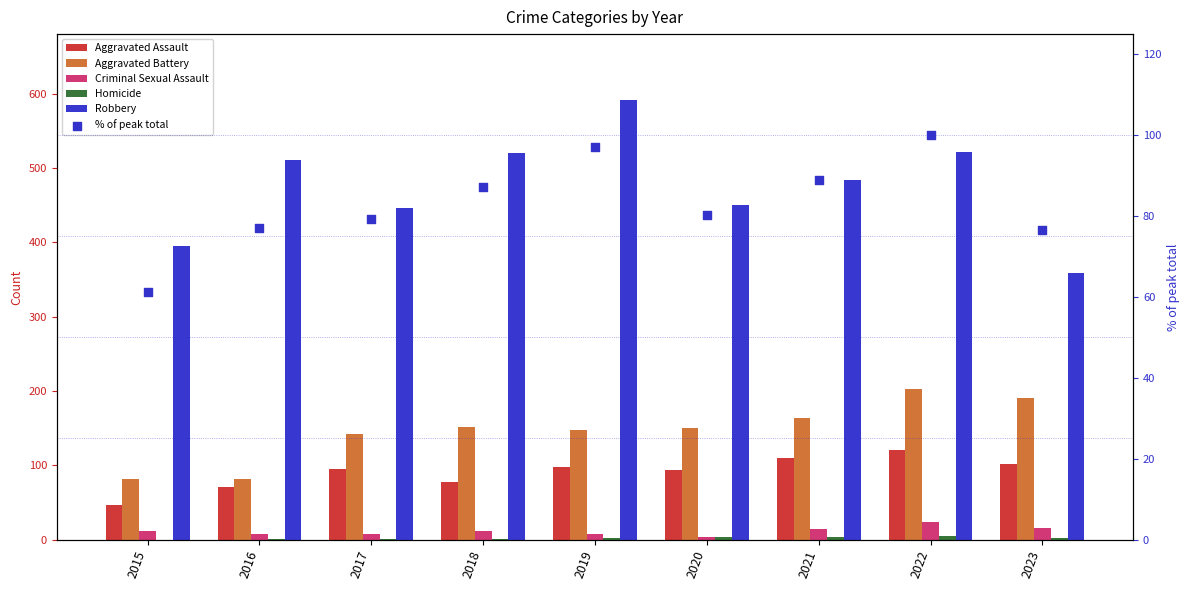

What is the total value across all series at 2015?

596.3